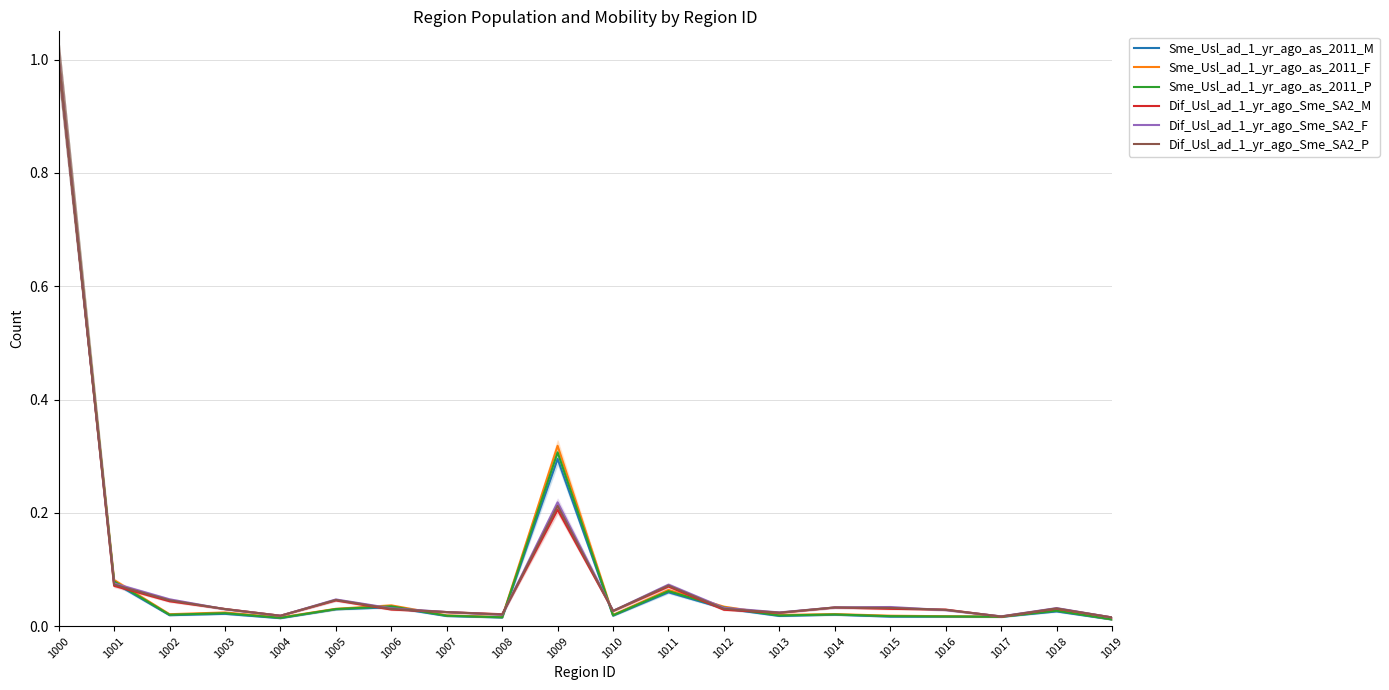

What is the sum of all Sme_Usl_ad_1_yr_ago_as_2011_F values?

1.8